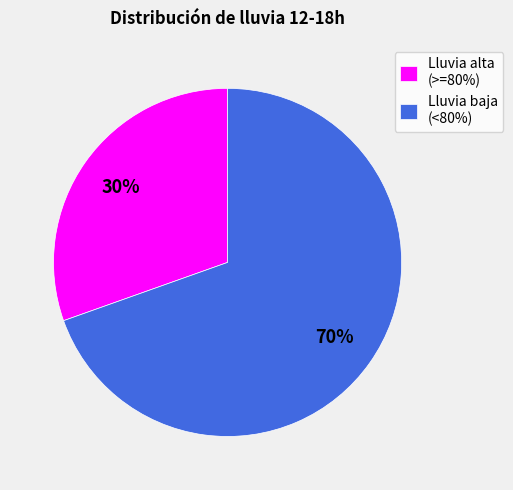

Combined, do Lluvia baja (<80%) and Lluvia alta (>=80%) account for over 50%?

Yes